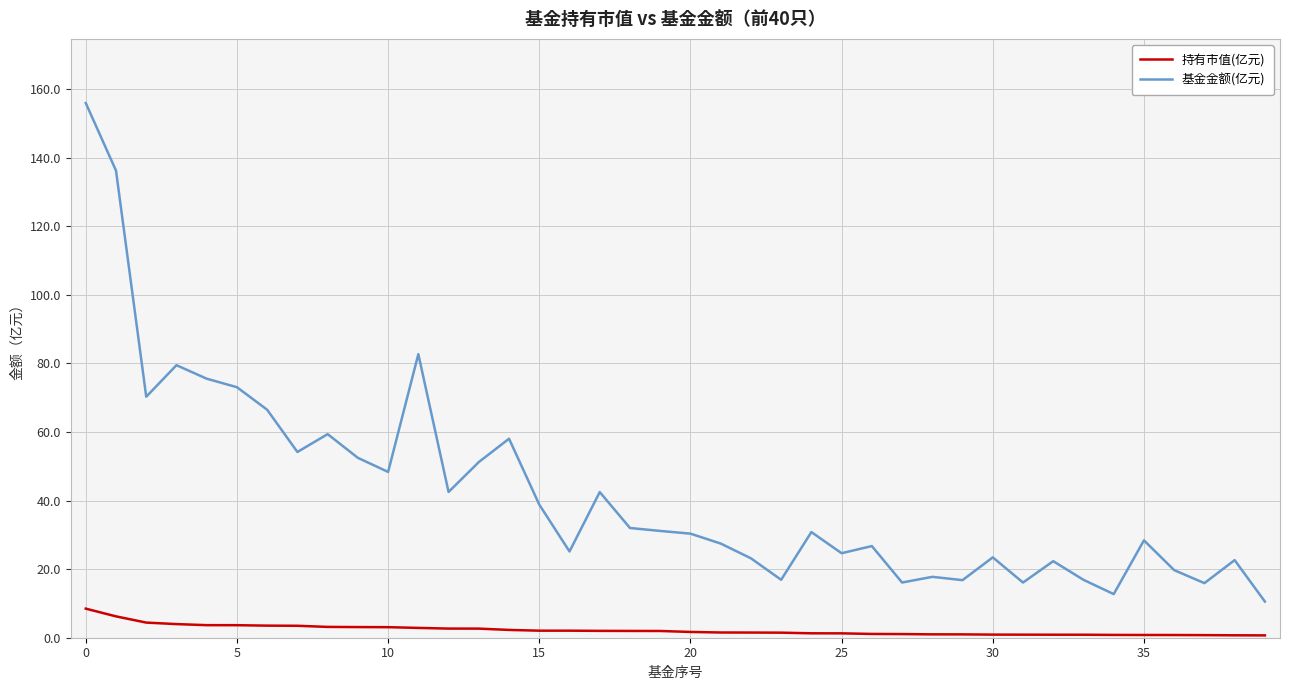

Rank the series by their maximum value, from highest to lowest.

基金金额(亿元), 持有市值(亿元)